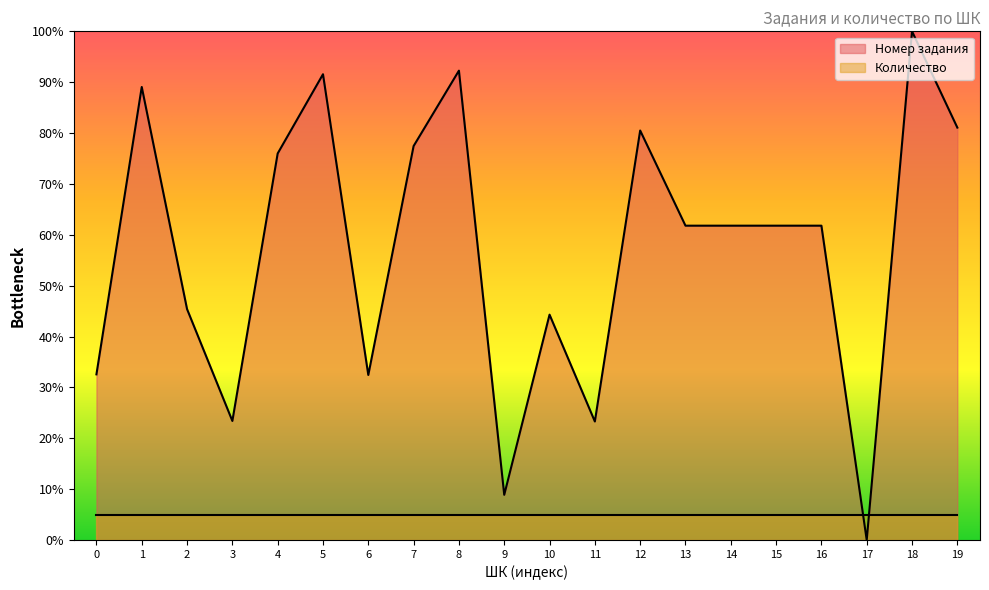

What is the sum of all values?

1145.5